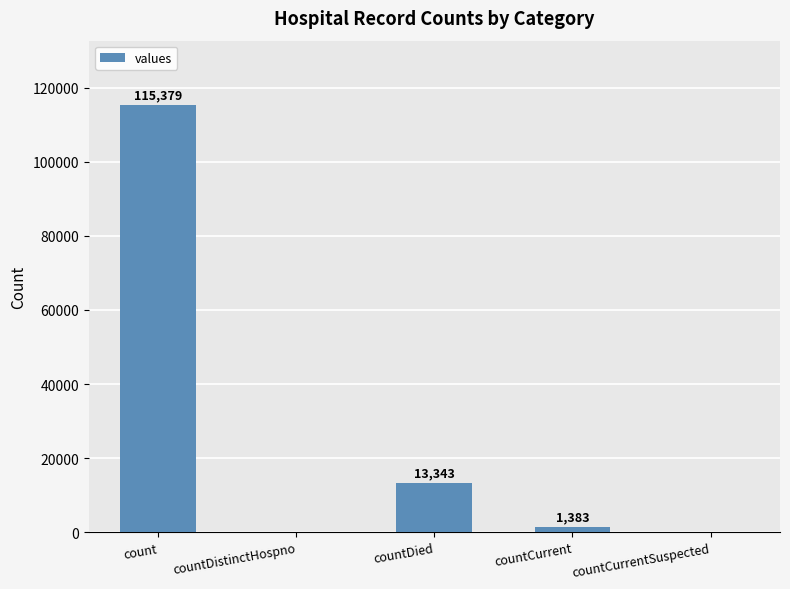

Are the bars horizontal?

No